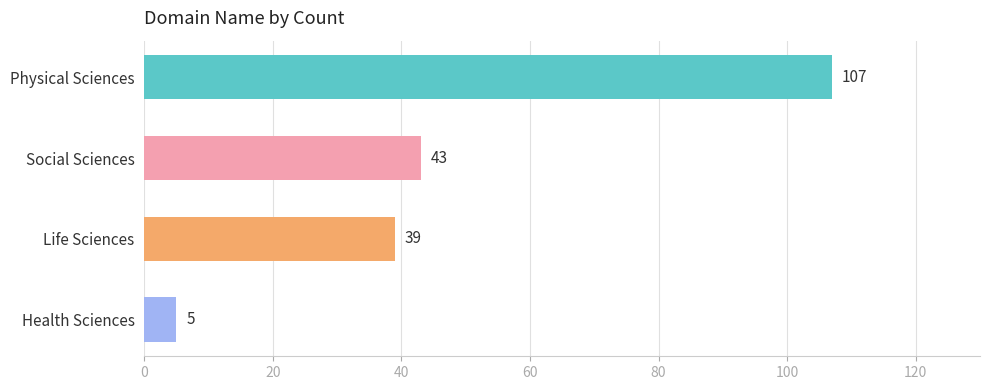

Between Life Sciences and Health Sciences, which is larger?

Life Sciences